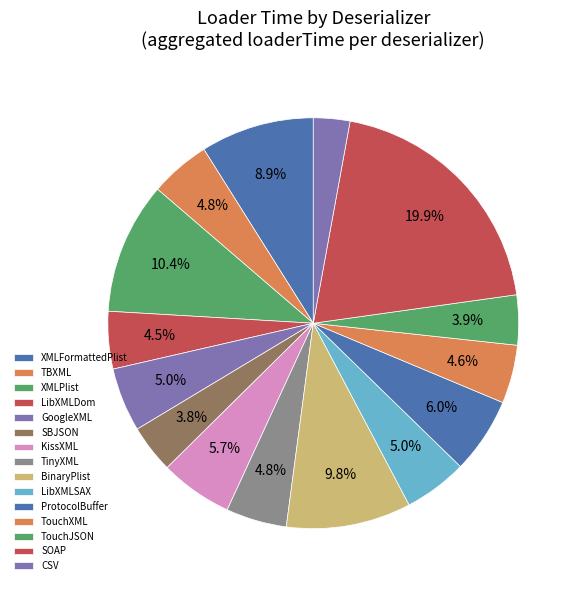

Rank the categories by value from lowest to highest.

CSV, SBJSON, TouchJSON, LibXMLDom, TouchXML, TBXML, TinyXML, LibXMLSAX, GoogleXML, KissXML, ProtocolBuffer, XMLFormattedPlist, BinaryPlist, XMLPlist, SOAP